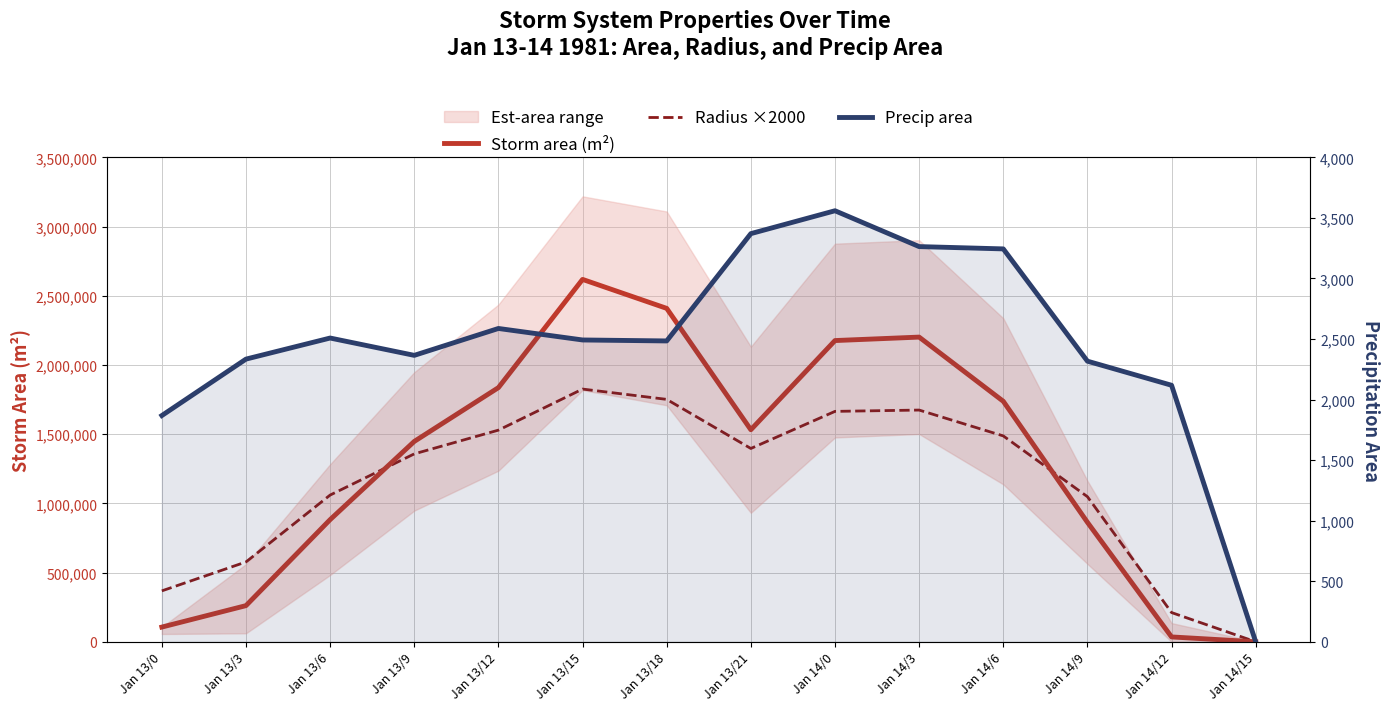

Reading left to right, transcribe all the data shown in this chart.

Storm area (m²): 106250.0	261250.0	882500.0	1447500.0	1836250.0	2618125.0	2408750.0	1531875.0	2176250.0	2201250.0	1737500.0	863125.0	35000.0	0.0
Radius ×2000: 367806.6	576744.2	1060016.0	1357576.6	1529047.5	1825787.6	1751261.2	1396582.9	1664598.3	1674132.2	1487364.7	1048315.3	211100.4	0.0
Precip area: 1868.0	2334.0	2508.0	2365.0	2587.0	2492.0	2484.0	3370.0	3559.0	3263.0	3244.0	2317.0	2118.0	0.0